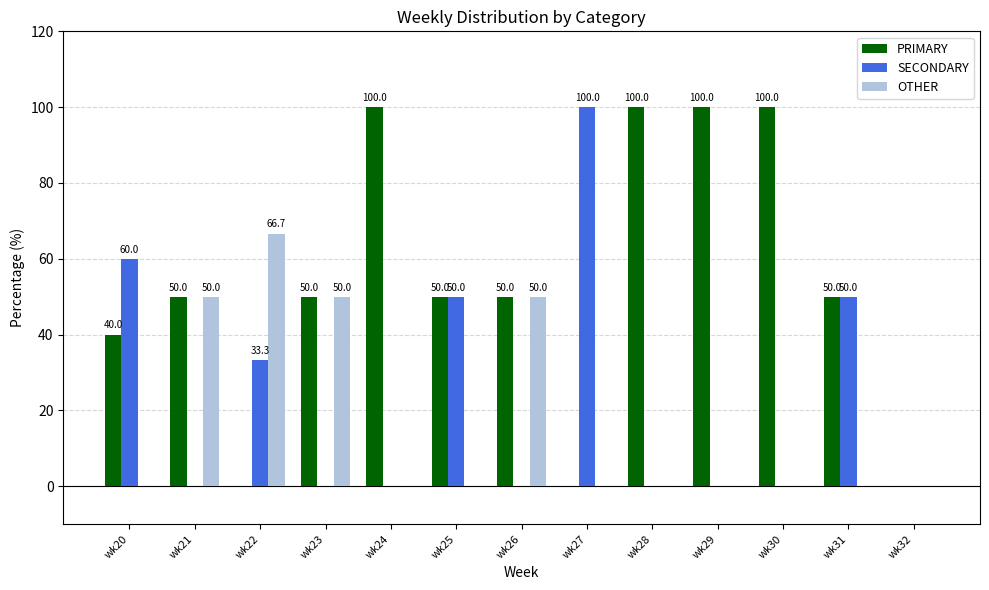

Which series has the largest total across all categories?

PRIMARY